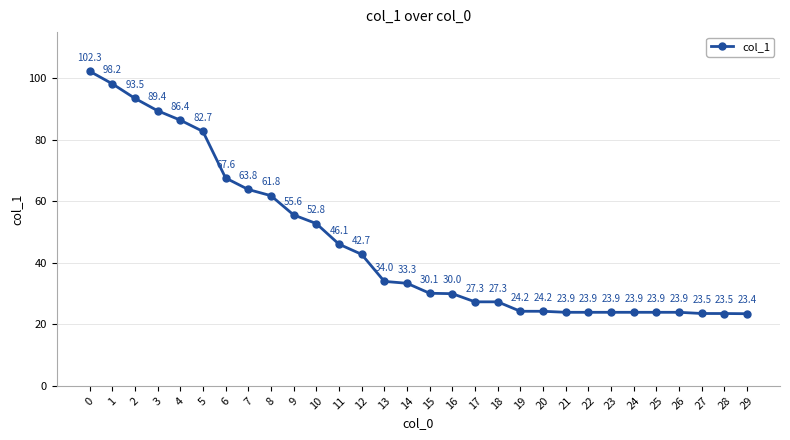

What is the value of the 7th point from the left?

67.6